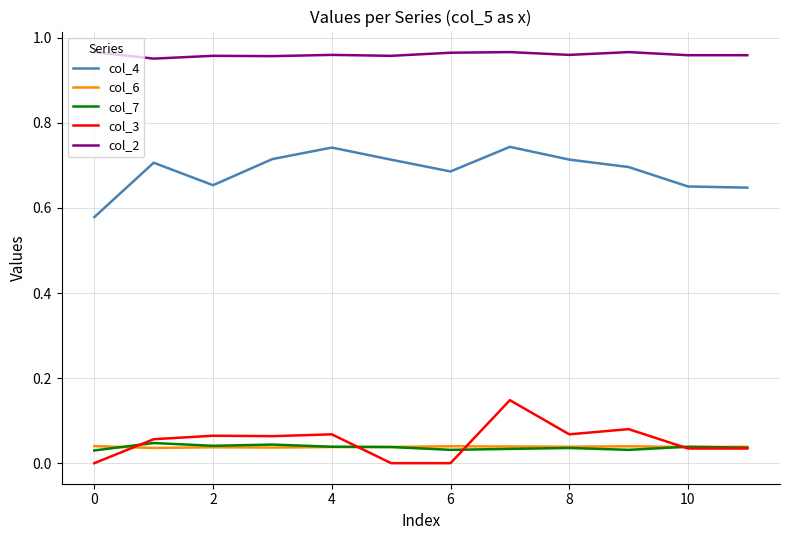

True or false: col_6 and col_2 cross at least once.

False